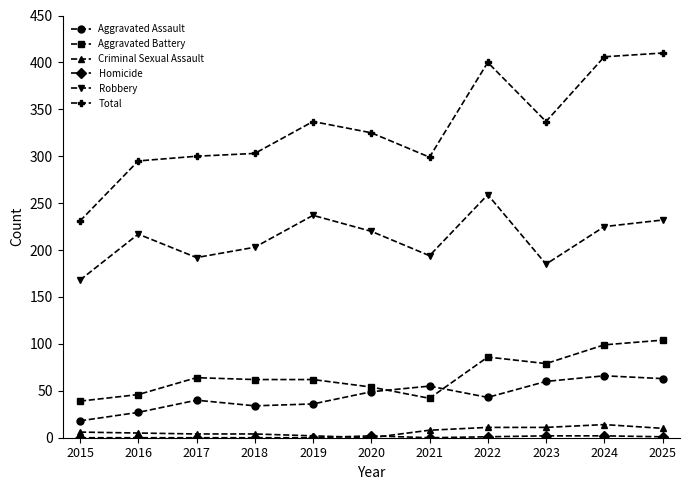

Does the chart have visible grid lines?

No